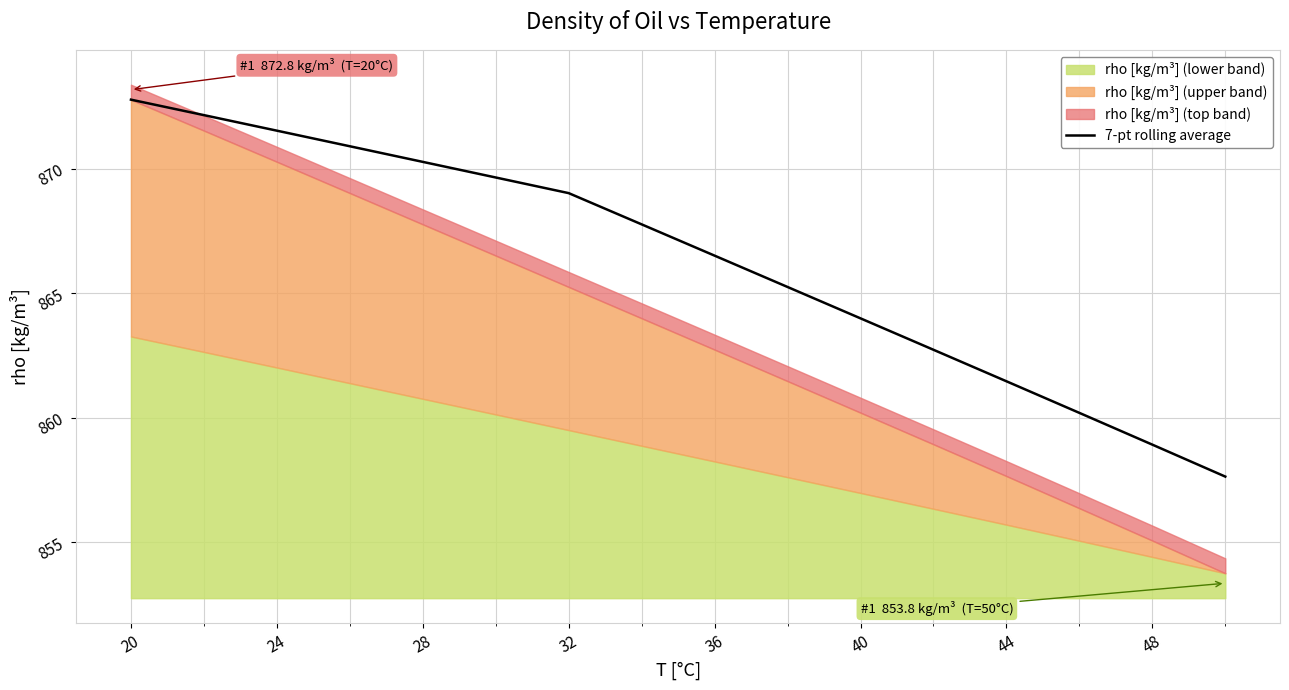

Does the chart have visible grid lines?

Yes